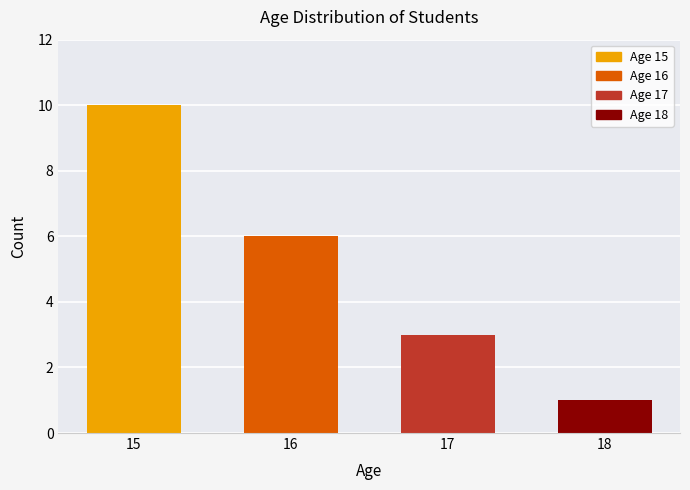

Reading left to right, list all the values displayed in this chart.

10	6	3	1